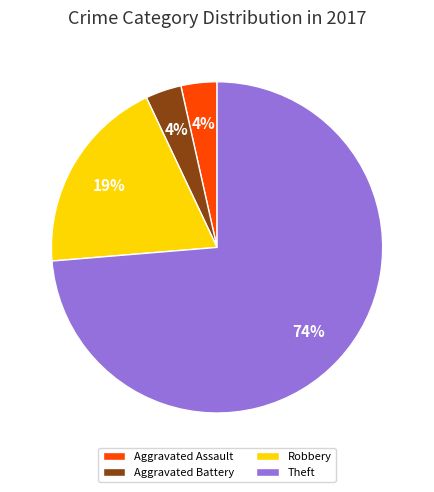

Which has a higher value, Aggravated Battery or Theft?

Theft